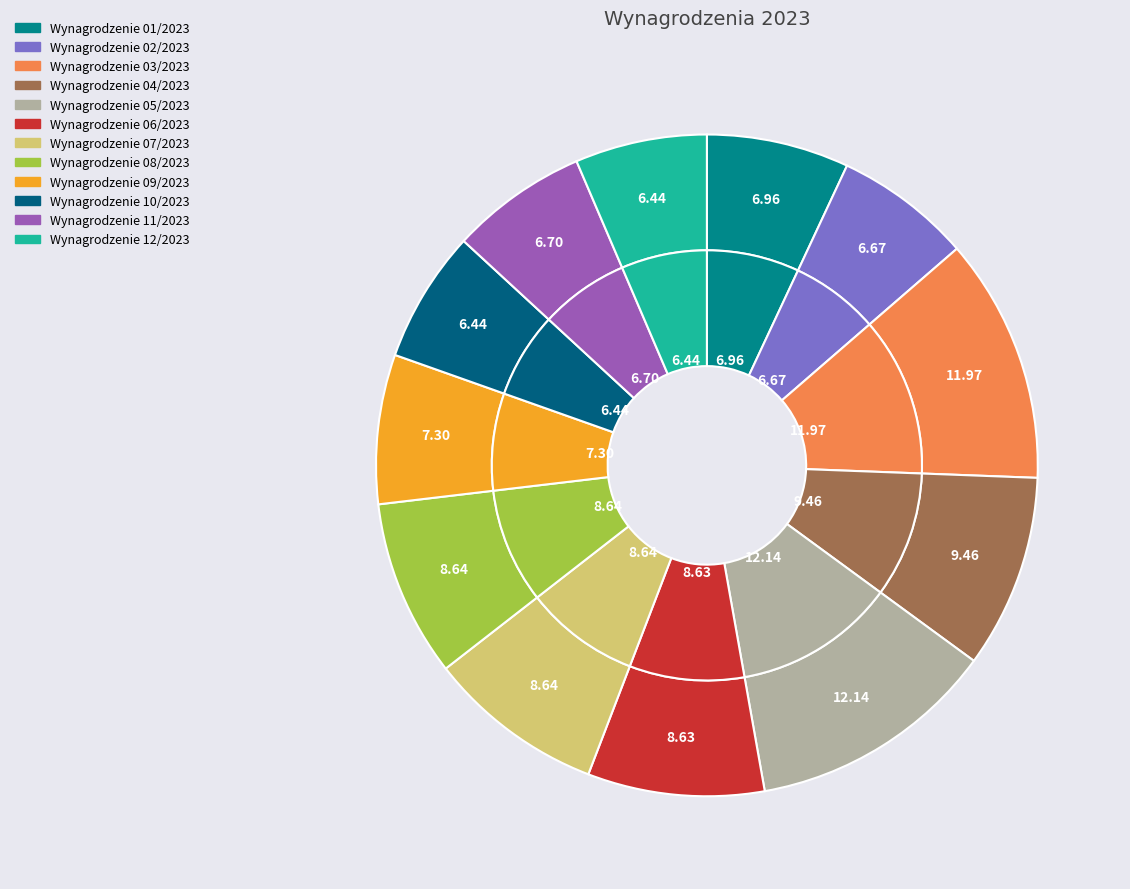

Count the number of slices in the pie.

12